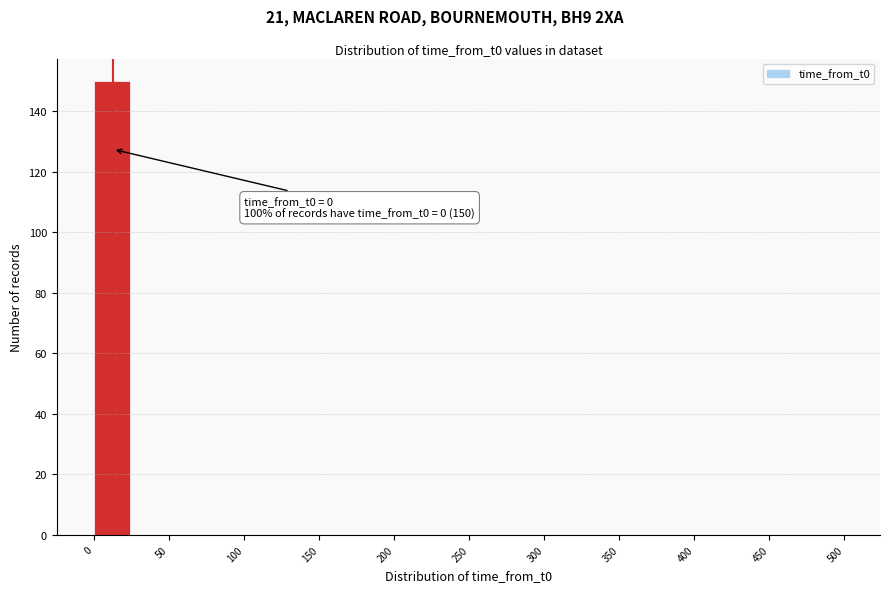

Which range on the x-axis has the tallest bar?

0 to 25